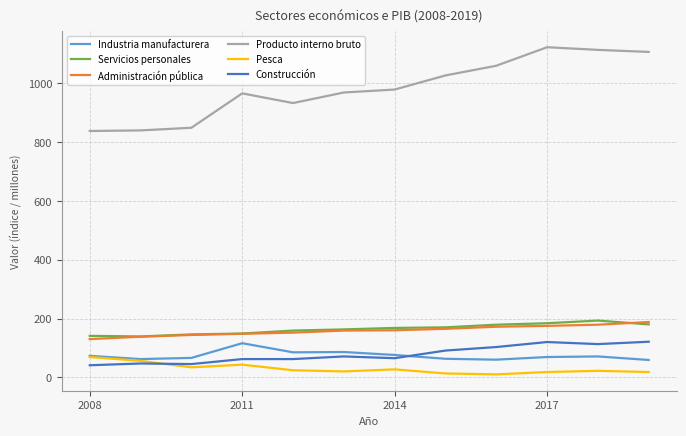

Which series has the largest range (max minus min)?

Producto interno bruto